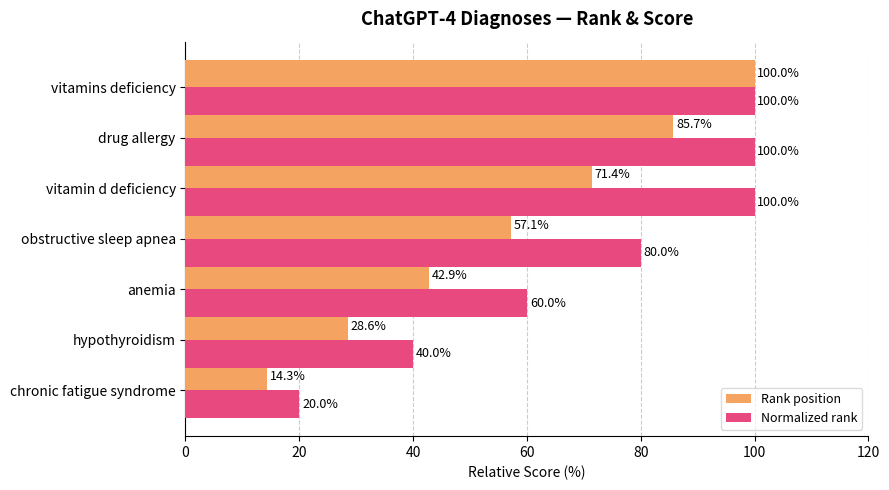

What is the difference between the maximum and minimum values in the Normalized rank series?

80.0